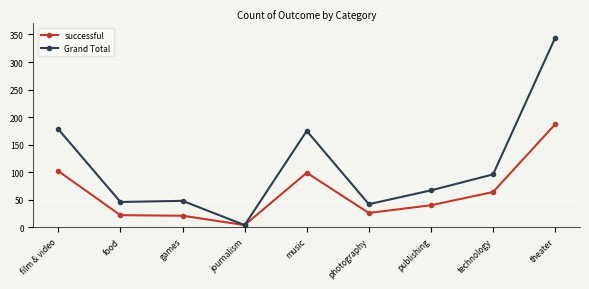

Rank the series by their average value, from lowest to highest.

successful, Grand Total